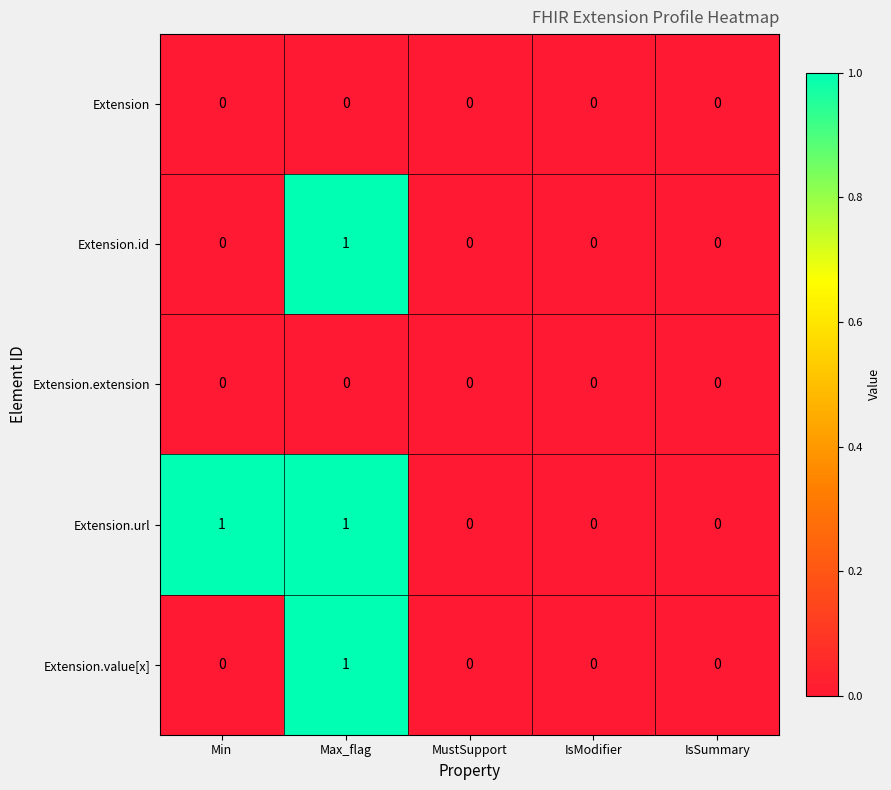

Reading left to right, what are all the values shown in this chart?

Extension: 0	0	0	0	0
Extension.id: 0	1	0	0	0
Extension.extension: 0	0	0	0	0
Extension.url: 1	1	0	0	0
Extension.value[x]: 0	1	0	0	0